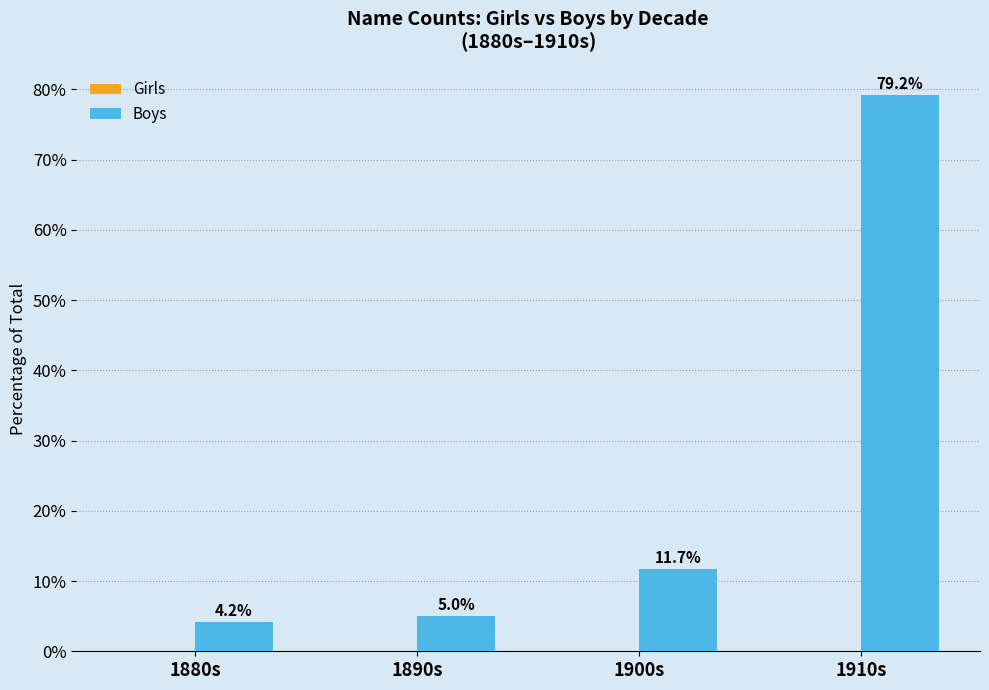

Rank the categories by value from lowest to highest.

1880s, 1890s, 1900s, 1910s